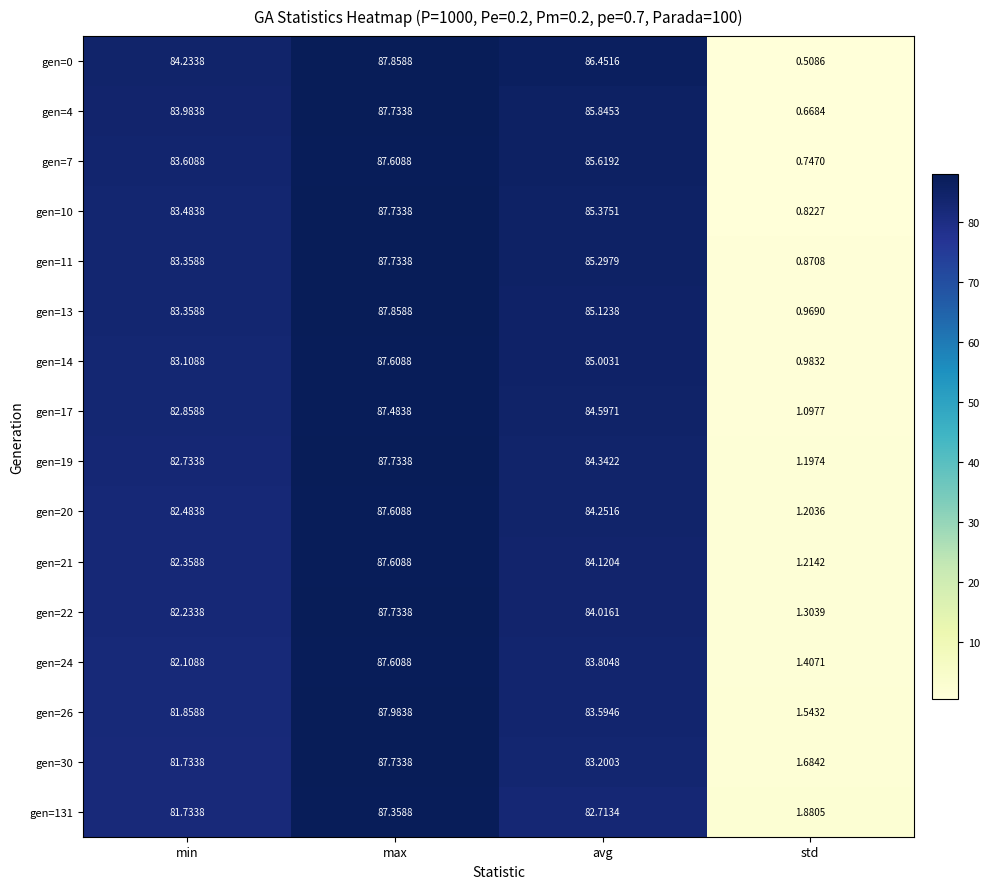

Rank the categories by gen=20 value from lowest to highest.

std, min, avg, max